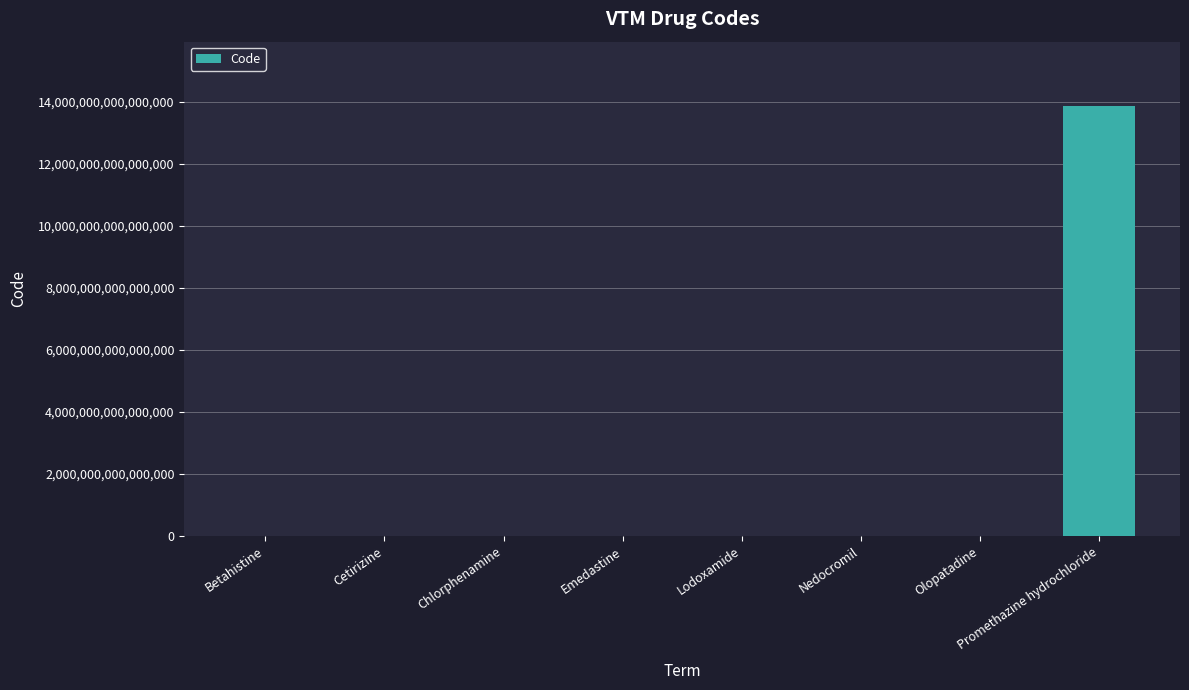

At which category does the chart reach its peak across all series?

Promethazine hydrochloride